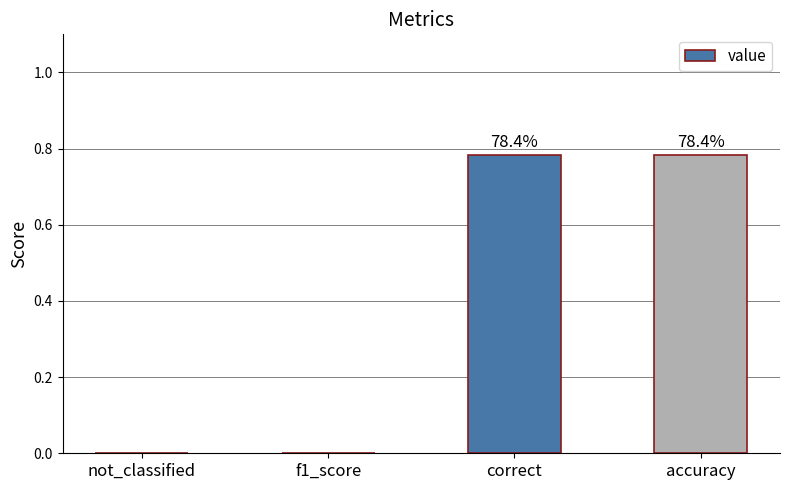

What is the difference between the maximum and minimum values?

0.8